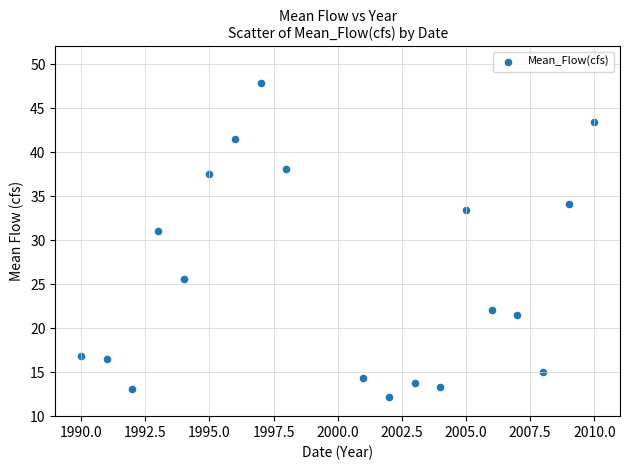

What Y value in the scatter plot is closest to 29?

31.0